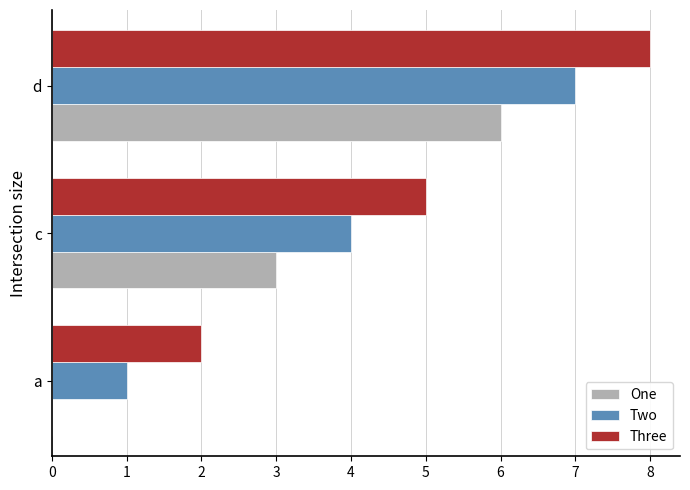

What is the average value of the Three series?

5